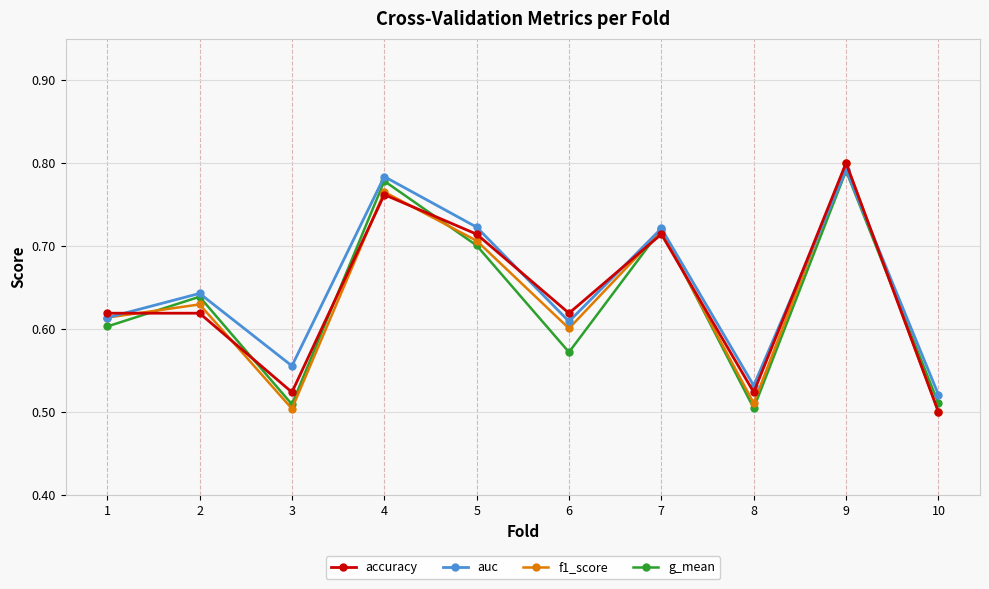

The value of f1_score at 7 is 0.7. True or false?

True